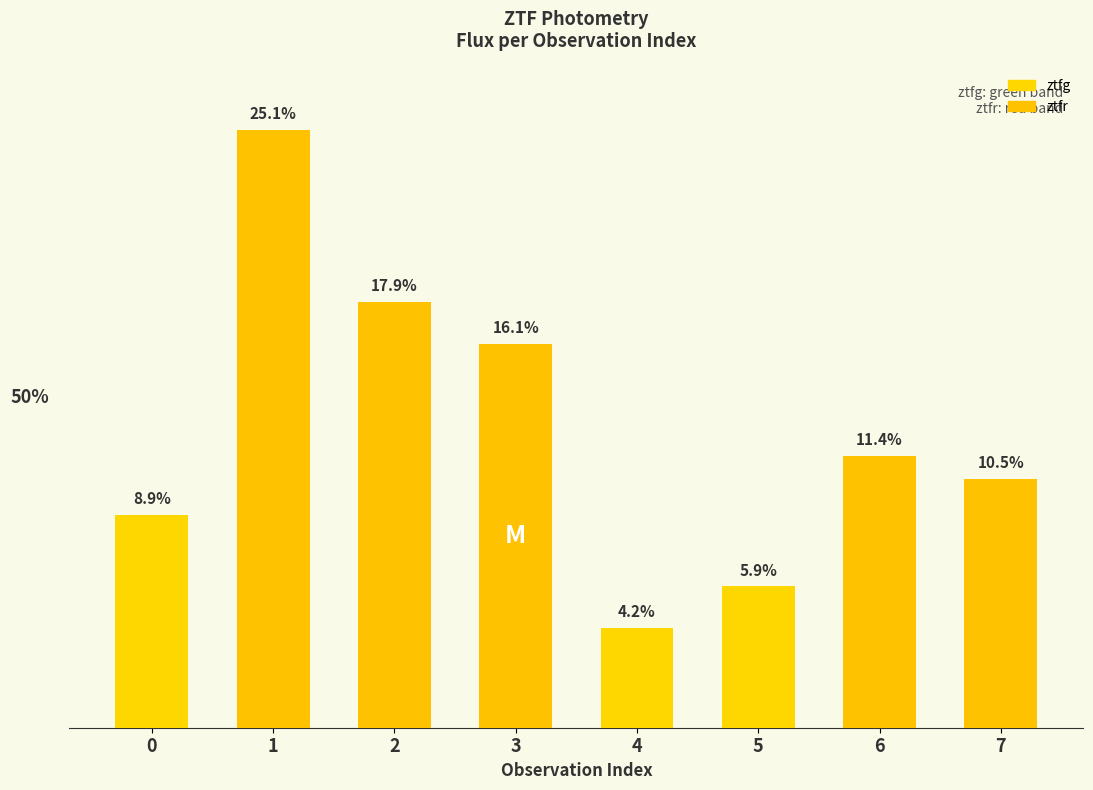

Does the chart contain any negative values?

No